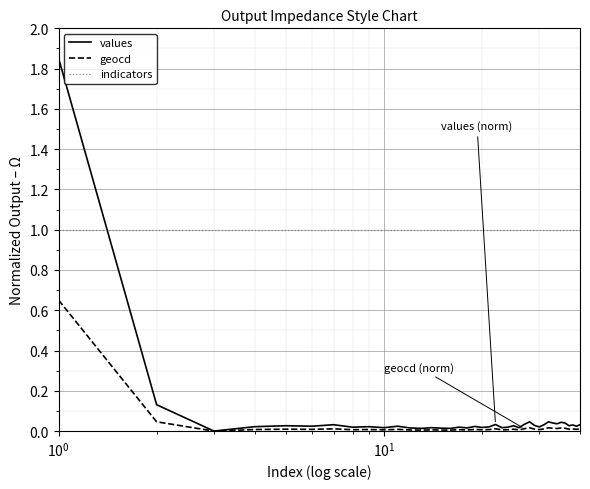

Is this an area chart (filled region under the line)?

No